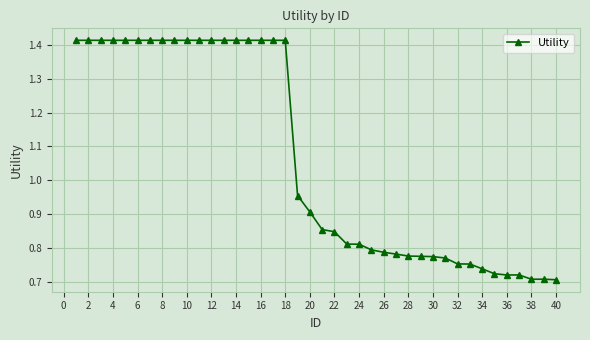

What is the average value?

1.1